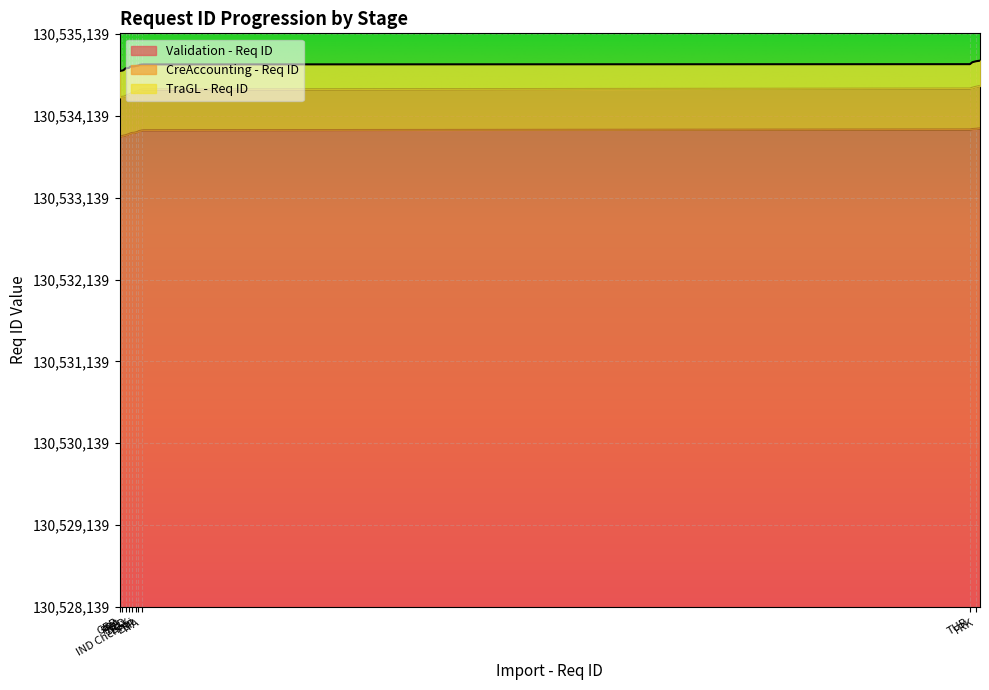

What is the label of the 7th point from the left?

NLD